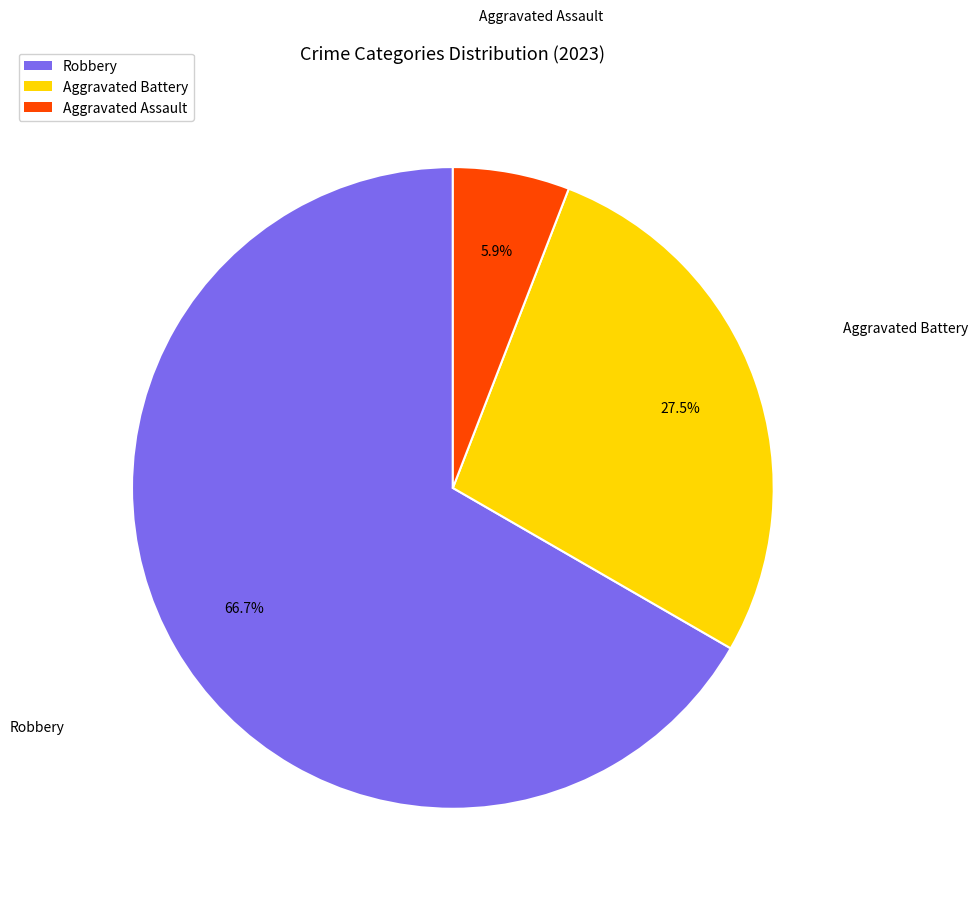

Is there any slice that represents more than half of the pie?

Yes